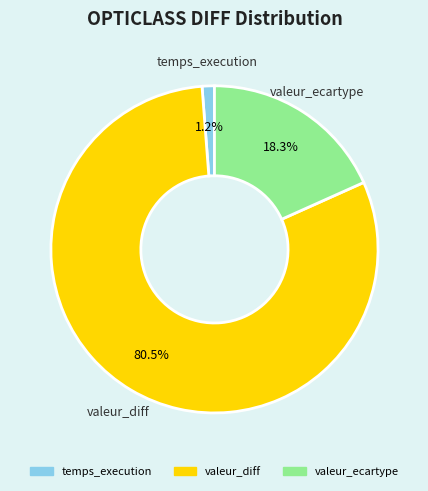

Which has a higher value, valeur_ecartype or valeur_diff?

valeur_diff